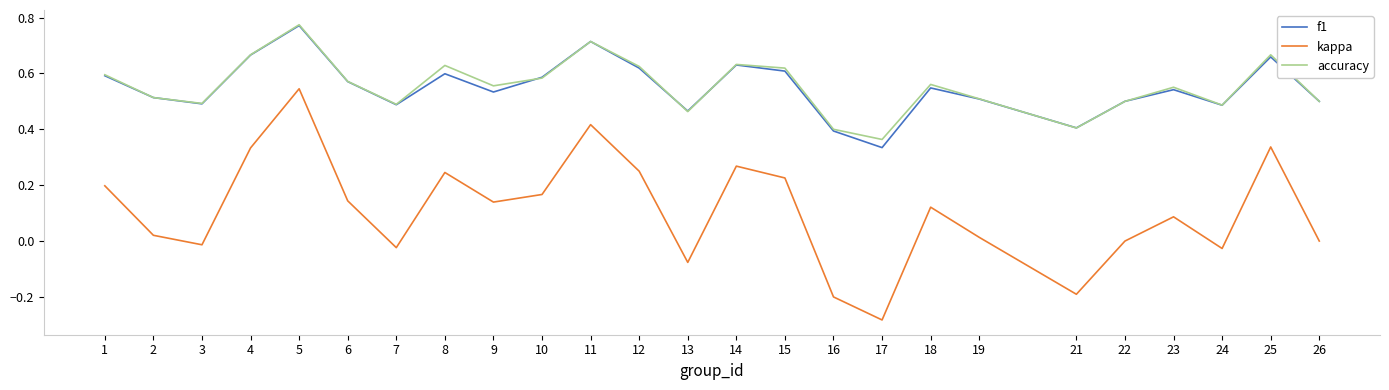

At which category is the sum across all series the highest?

5